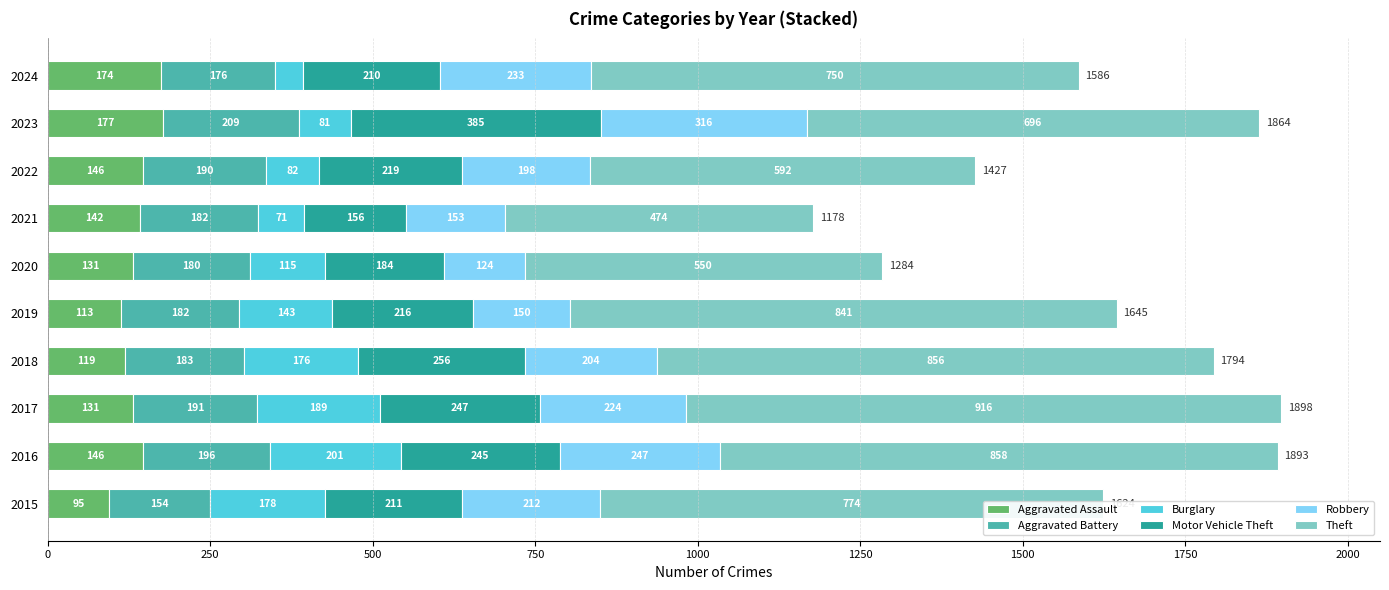

What value does the Aggravated Assault series have at 2023?

177